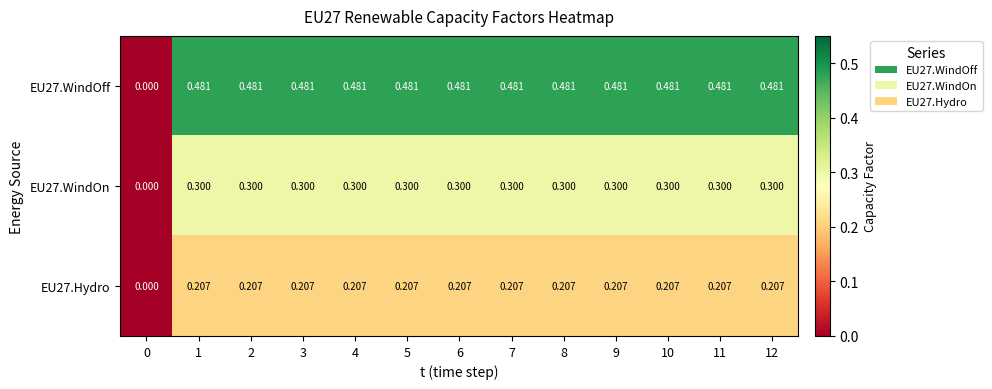

Is the value of EU27.Hydro at 3 greater than the value of EU27.WindOn at 10?

No